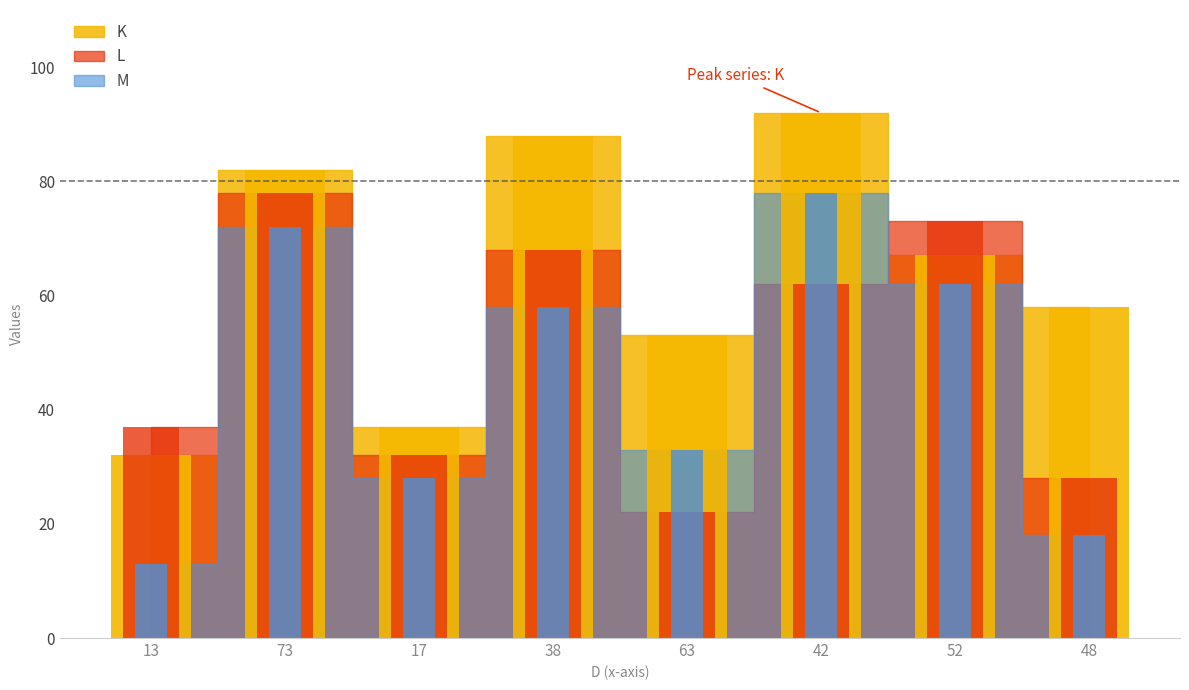

How many bars are there in each group?

3